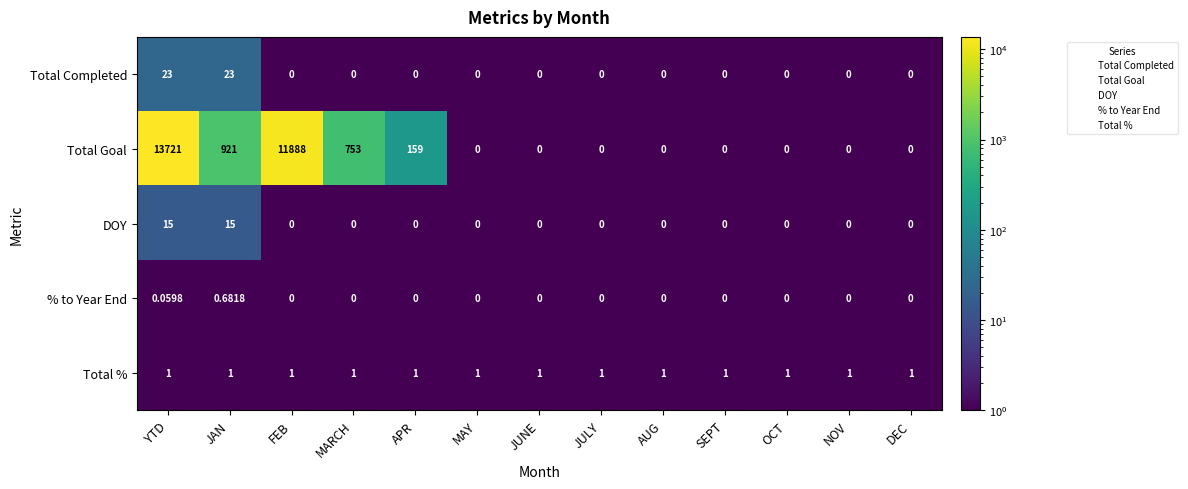

Which category has the highest value across all series?

YTD